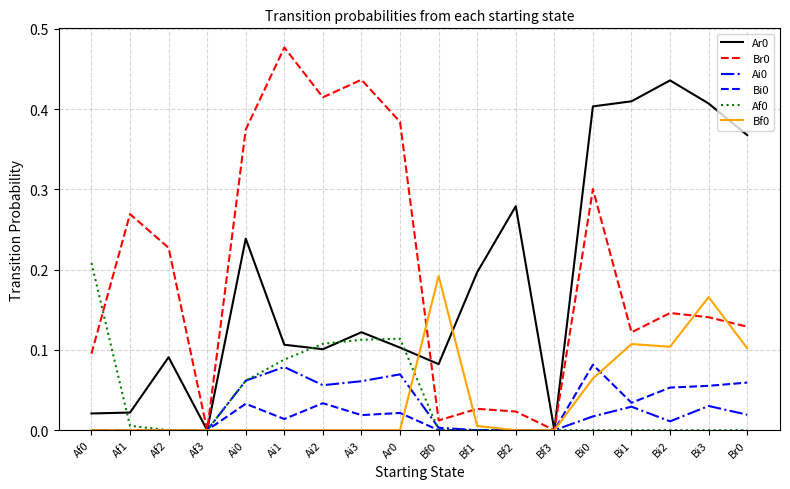

What position from the left is Bi2?

16